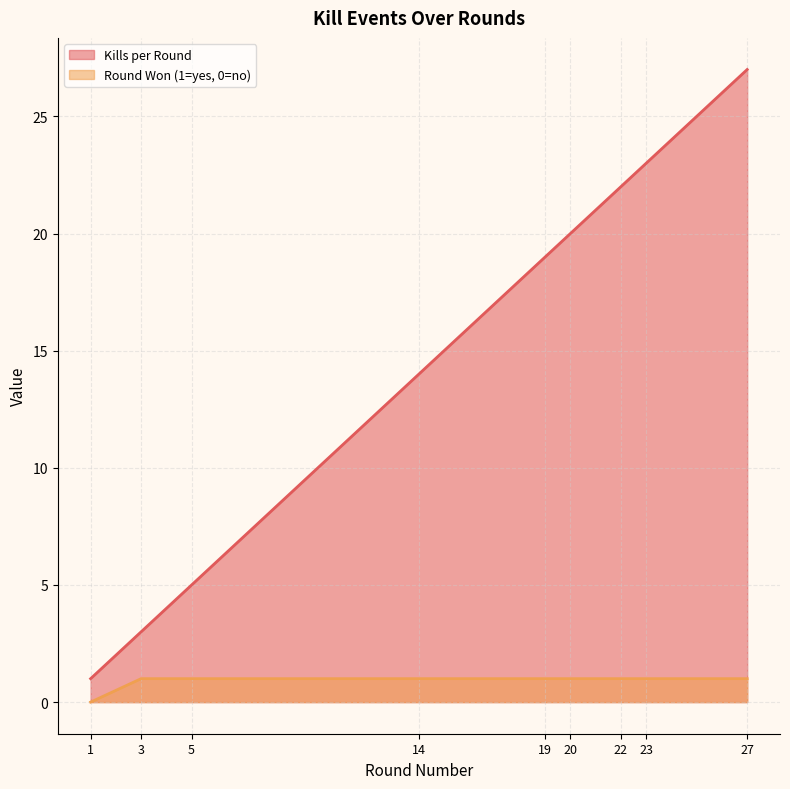

True or false: Kills per Round has a value of 5 at 5.

True